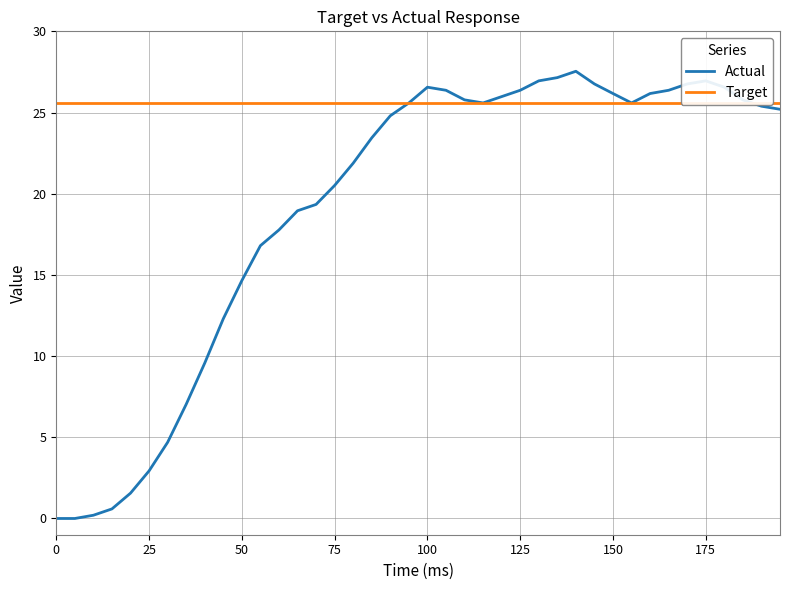

Which series has the widest spread of values?

Actual